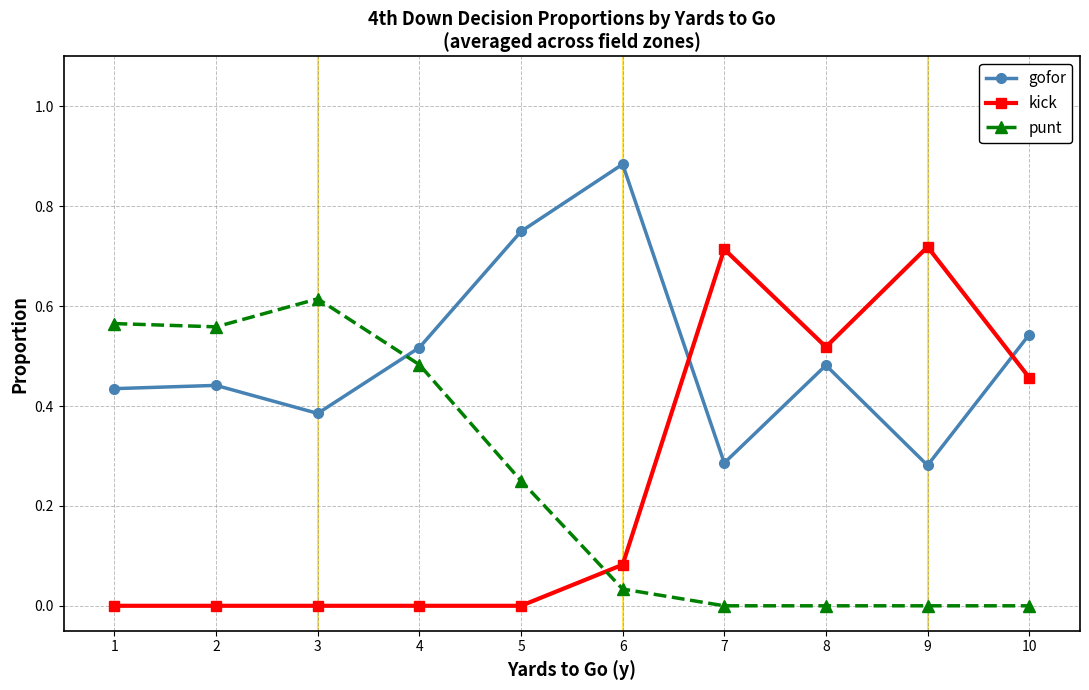

Which series has the largest range (max minus min)?

kick